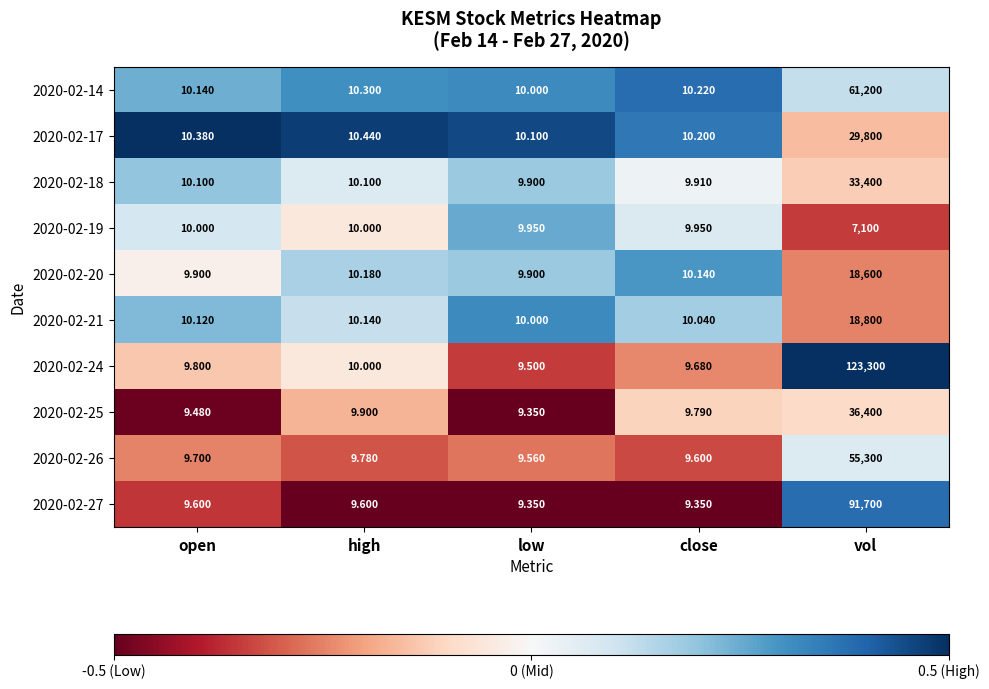

Rank the series by their maximum value, from lowest to highest.

2020-02-19, 2020-02-20, 2020-02-21, 2020-02-17, 2020-02-18, 2020-02-25, 2020-02-26, 2020-02-14, 2020-02-27, 2020-02-24